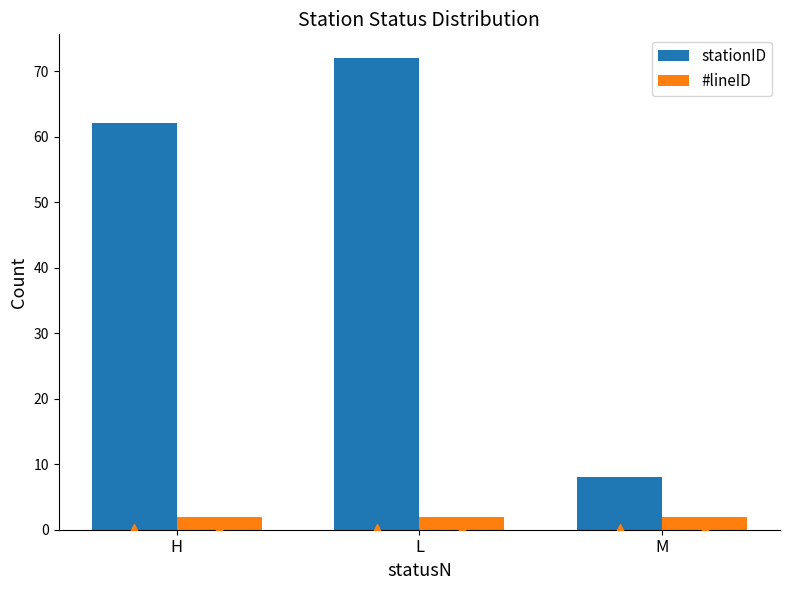

Rank the series by their average value, from lowest to highest.

#lineID, stationID